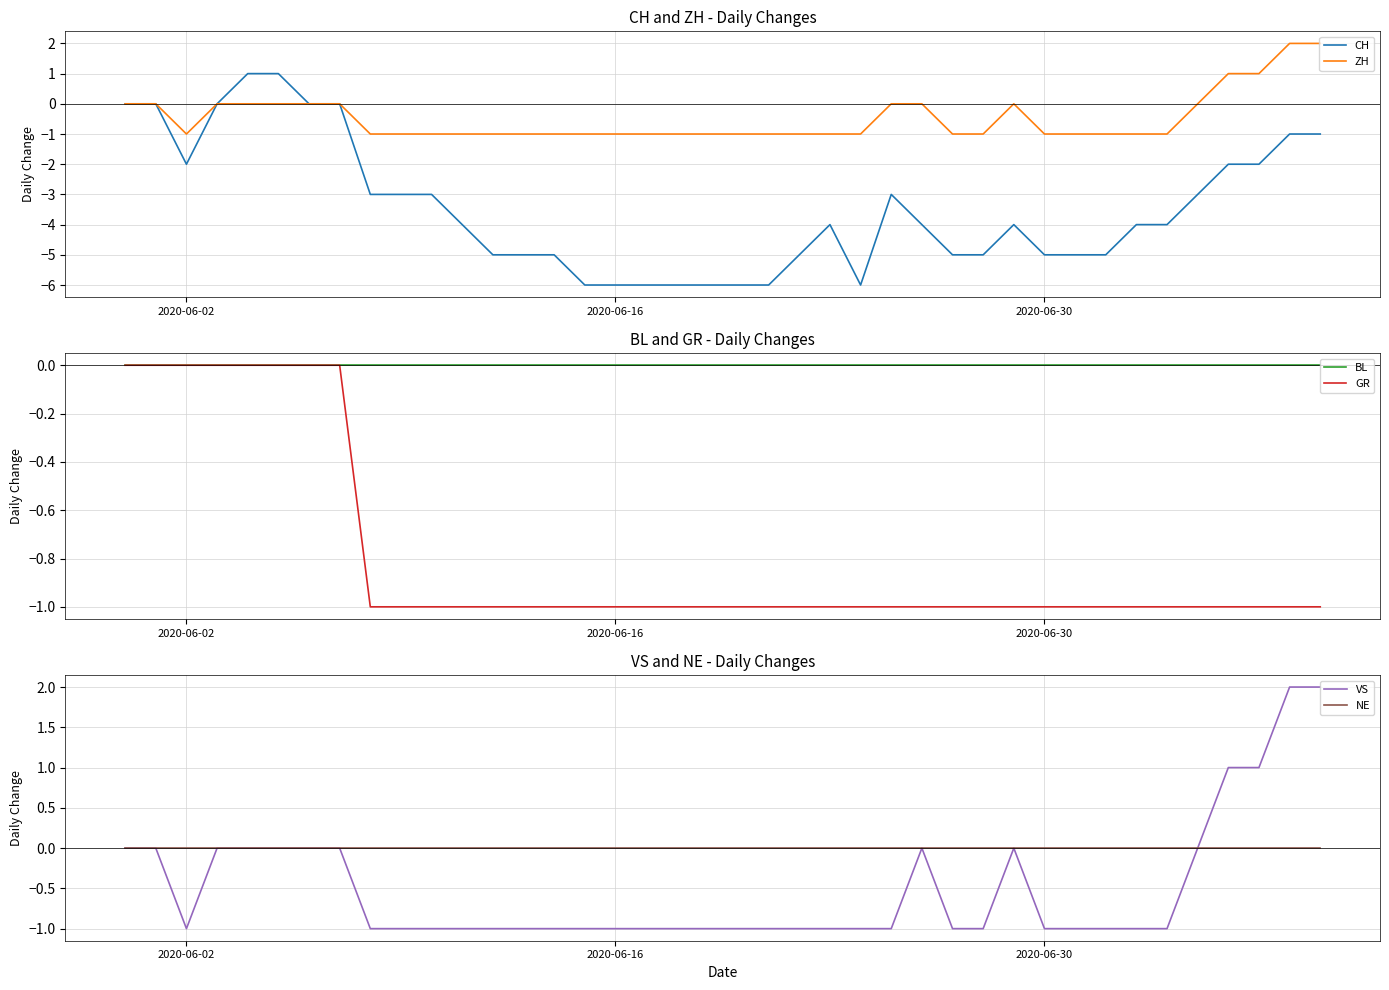

Is it true that CH equals -5 at 2020-06-30?

True